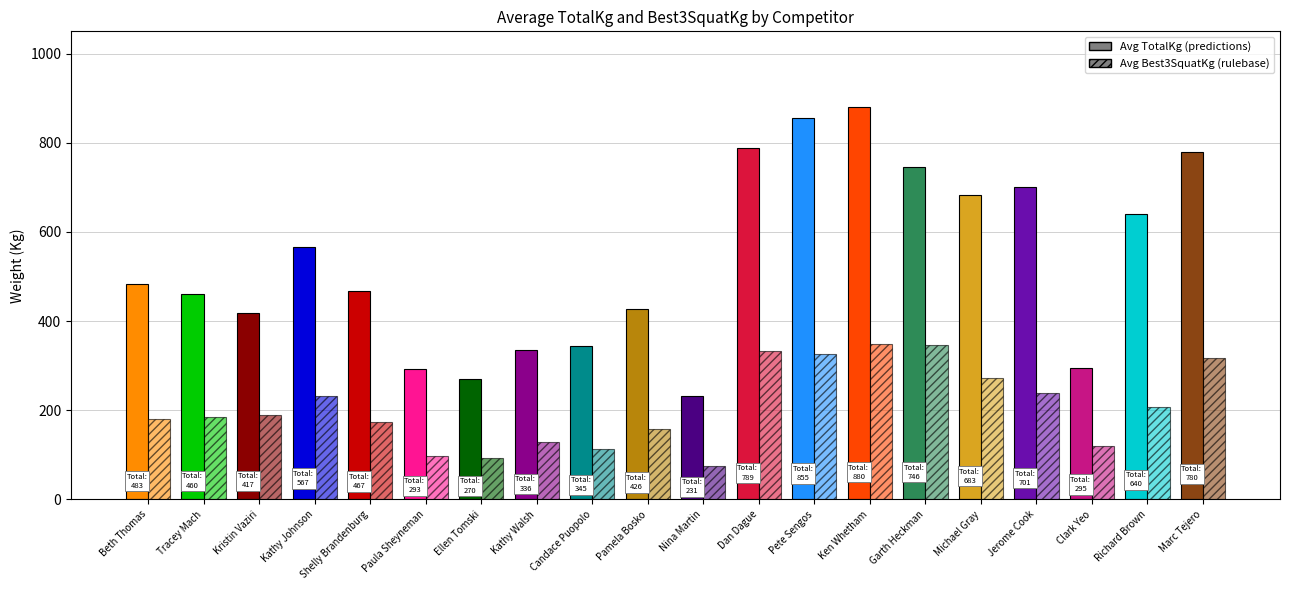

Reading left to right, transcribe all the data shown in this chart.

Avg TotalKg: Beth Thomas=483.1	Tracey Mach=460.4	Kristin Vaziri=417.3	Kathy Johnson=567.0	Shelly Brandenburg=467.2	Paula Sheyneman=292.6	Ellen Tomski=269.9	Kathy Walsh=335.7	Candace Puopolo=344.7	Pamela Bosko=426.4	Nina Martin=231.3	Dan Dague=789.2	Pete Sengos=855.0	Ken Whetham=880.0	Garth Heckman=746.2	Michael Gray=682.7	Jerome Cook=700.8	Clark Yeo=294.8	Richard Brown=639.6	Marc Tejero=780.2
Avg Best3SquatKg: Beth Thomas=181.4	Tracey Mach=186.0	Kristin Vaziri=190.5	Kathy Johnson=231.3	Shelly Brandenburg=174.6	Paula Sheyneman=97.5	Ellen Tomski=93.0	Kathy Walsh=129.3	Candace Puopolo=113.4	Pamela Bosko=158.8	Nina Martin=74.8	Dan Dague=333.4	Pete Sengos=326.6	Ken Whetham=349.3	Garth Heckman=347.0	Michael Gray=272.2	Jerome Cook=238.1	Clark Yeo=120.2	Richard Brown=206.4	Marc Tejero=317.5